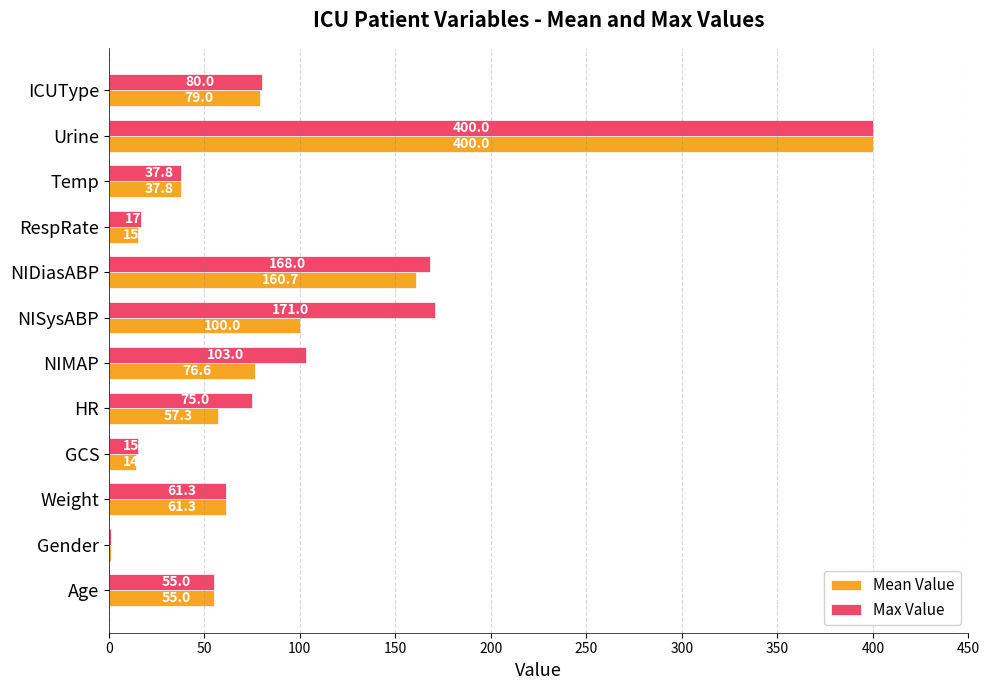

True or false: Max Value has a value of 263.5 at NISysABP.

False